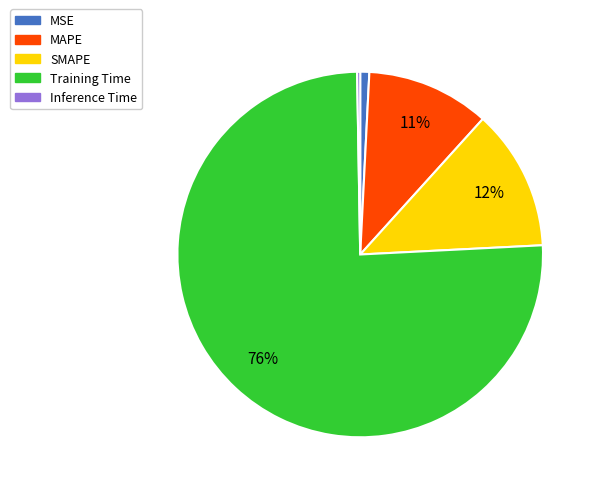

Which slice is the largest?

Training Time